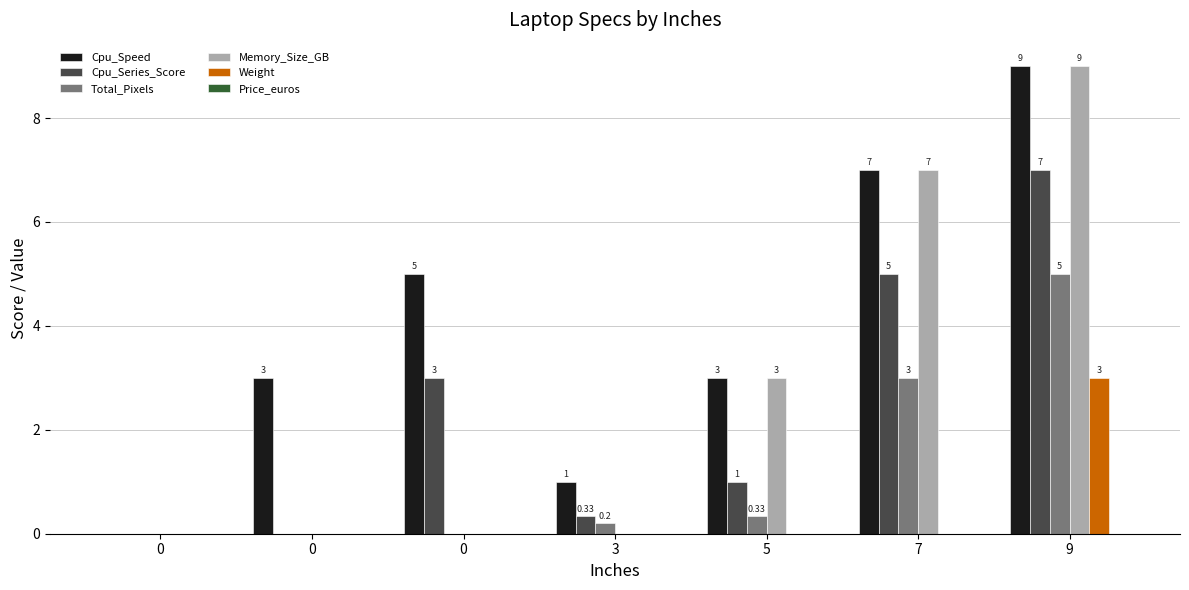

Read the Memory_Size_GB value at 7.

7.0